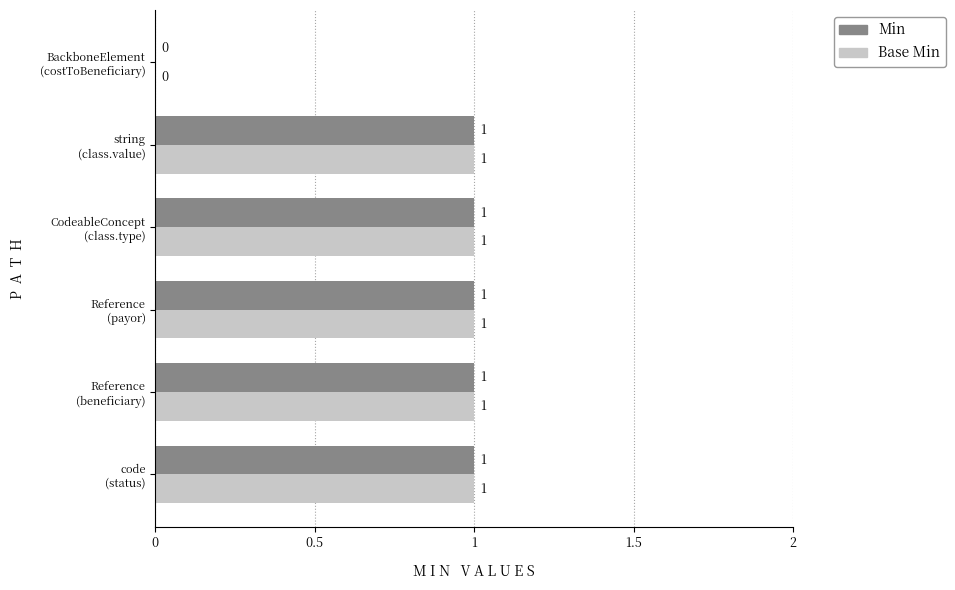

What is the sum of all Base Min values?

5